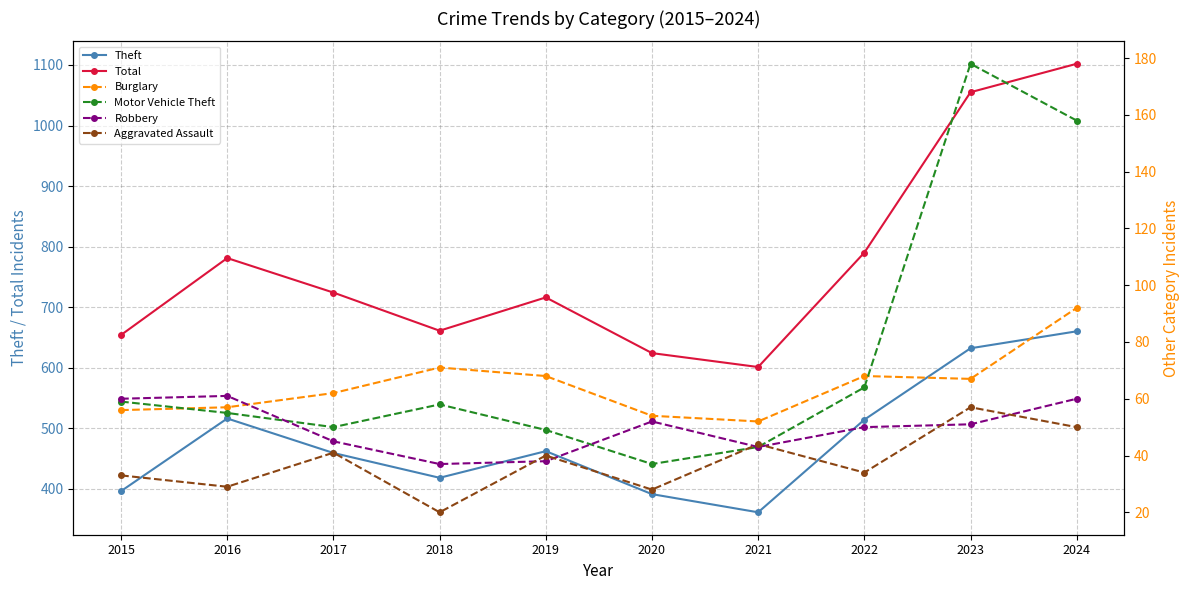

What is the difference between the highest and lowest values at 2019?

678